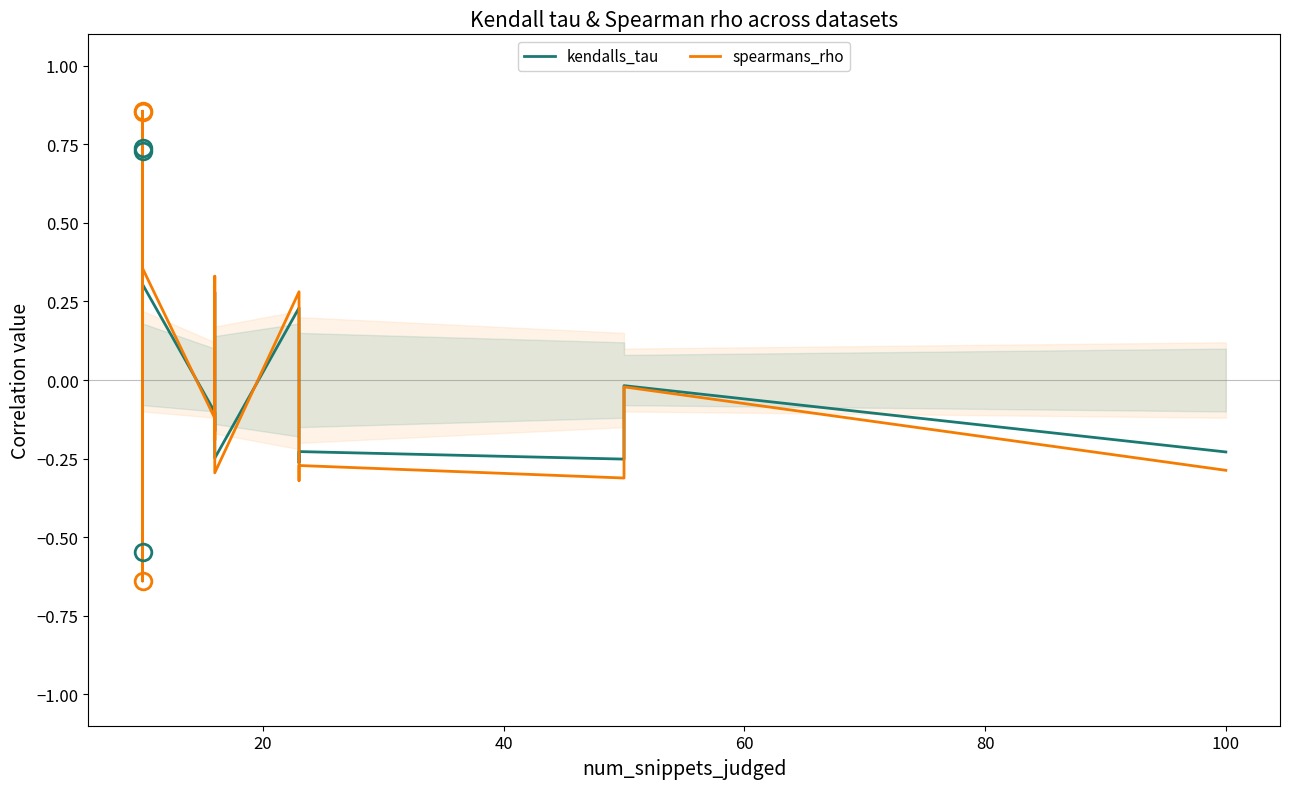

True or false: spearmans_rho has more than 2 points higher than both neighbors.

True